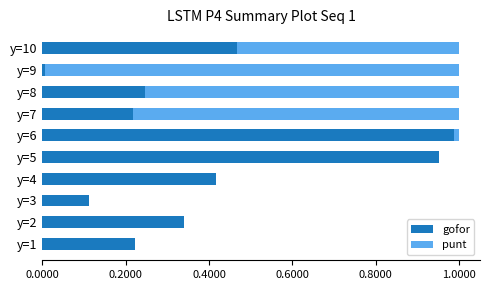

What is the sum of all gofor values?

4.0